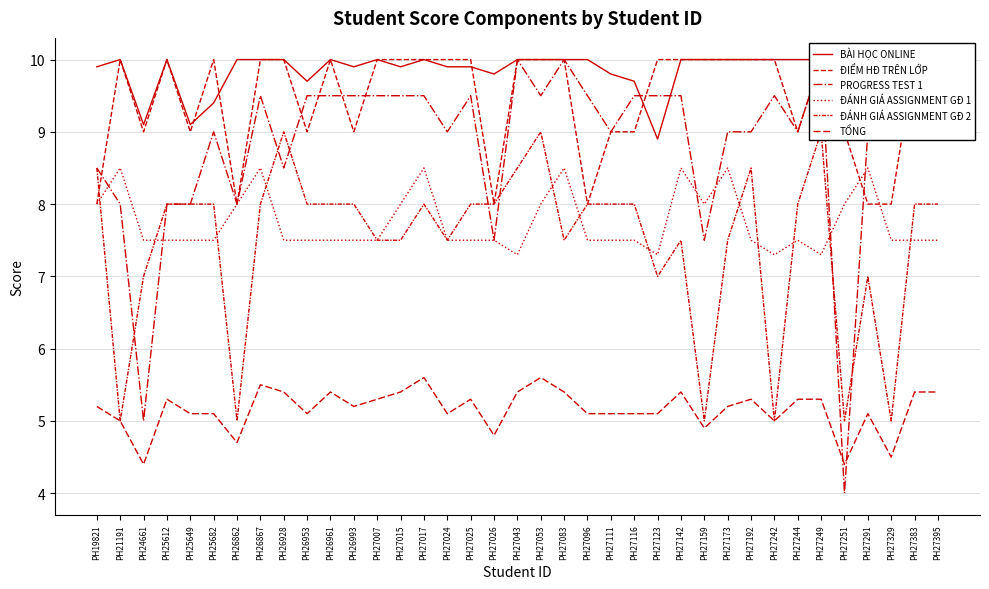

How many intersections are there between TỔNG and PROGRESS TEST 1?

2